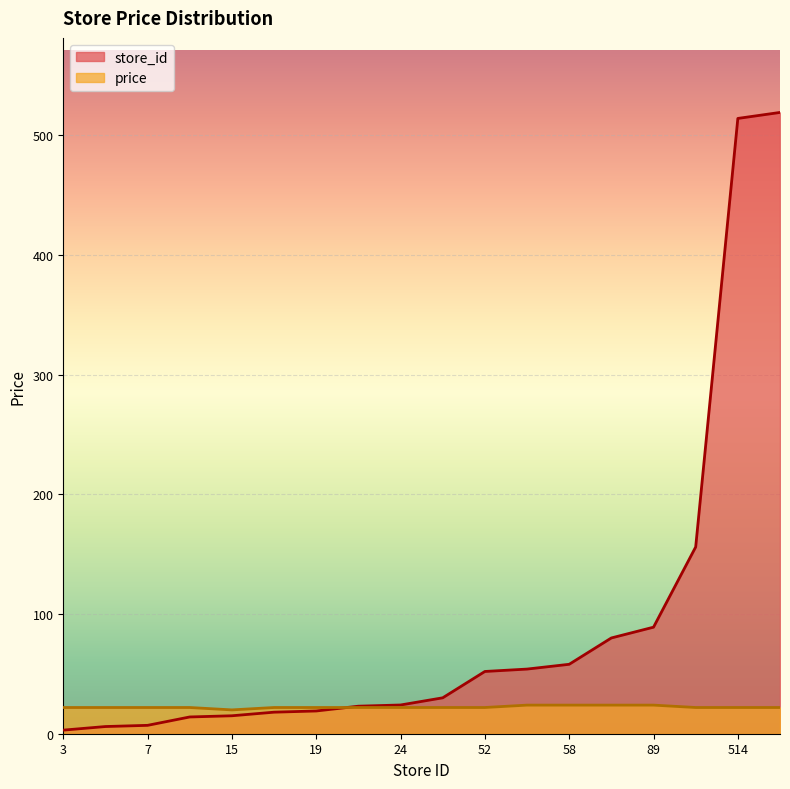

Reading left to right, extract all data points from this chart.

store_id: 3.0	6.0	7.0	14.0	15.0	18.0	19.0	23.0	24.0	30.0	52.0	54.0	58.0	80.0	89.0	156.0	514.0	519.0
price: 21.9	21.9	21.9	21.9	19.9	21.9	21.9	21.9	21.9	21.9	21.9	23.9	23.9	23.9	23.9	21.9	21.9	21.9